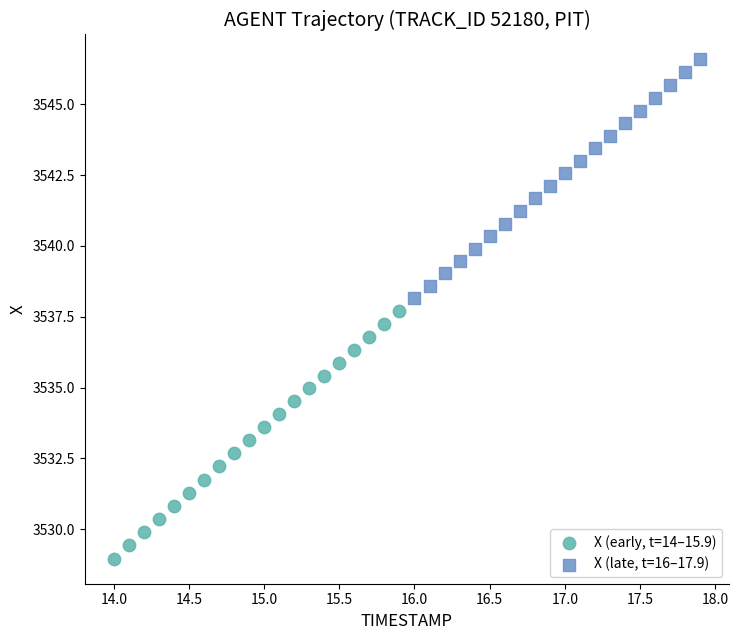

Which series has the widest spread of Y values?

X (early, t=14–15.9)